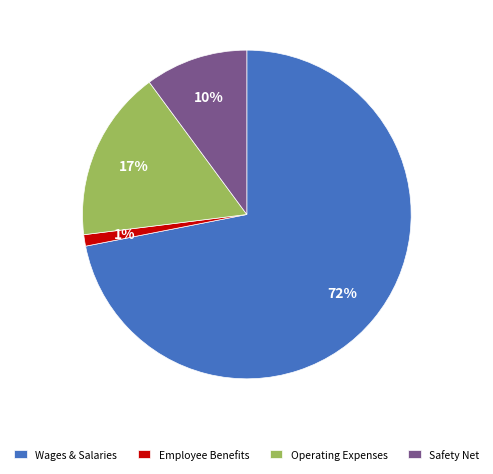

Is there a majority slice in this chart?

Yes